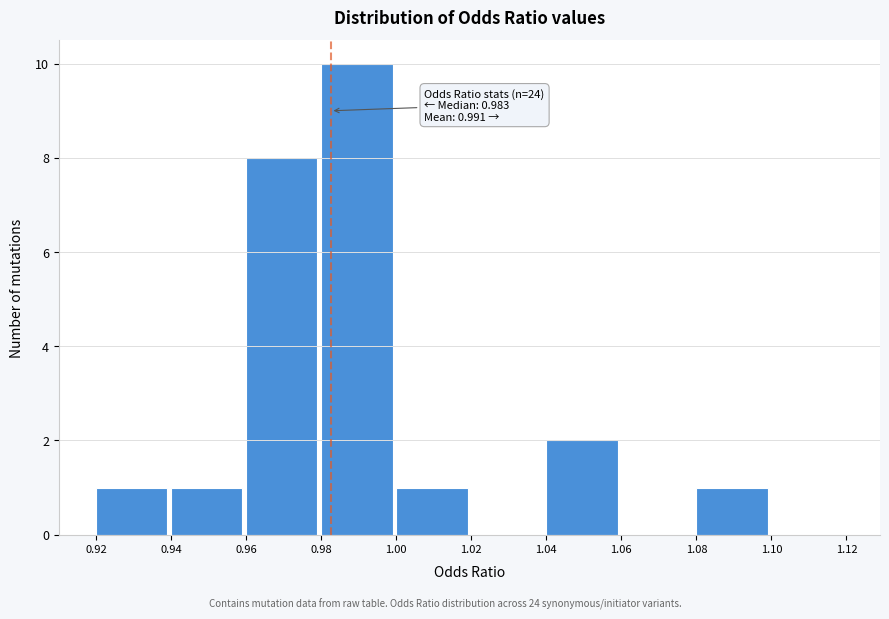

Over which range of the x-axis is the bar tallest?

0.98 to 1.00